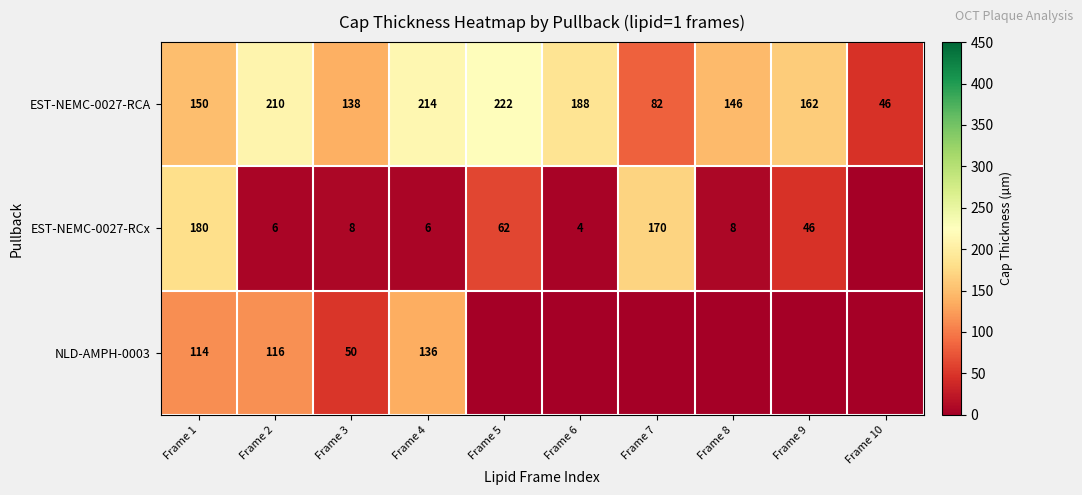

What is the highest value of the EST-NEMC-0027-RCA series?

222